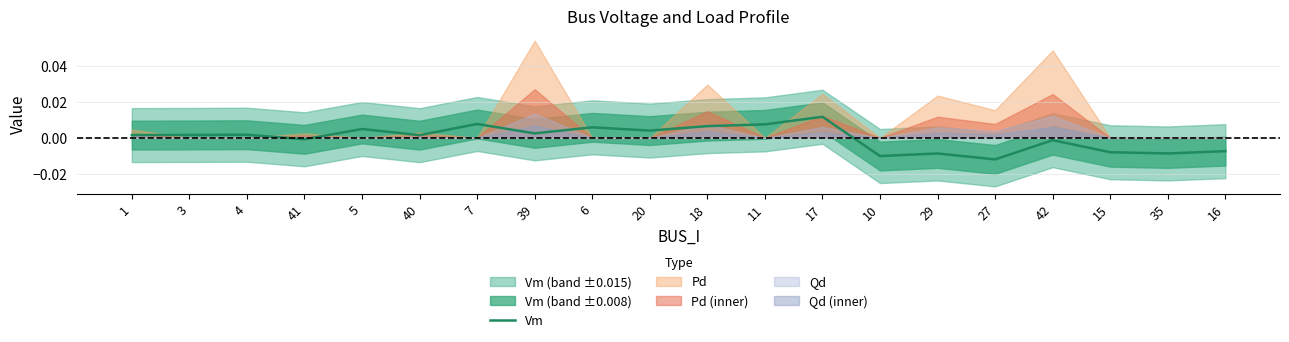

How many values are above zero?

12